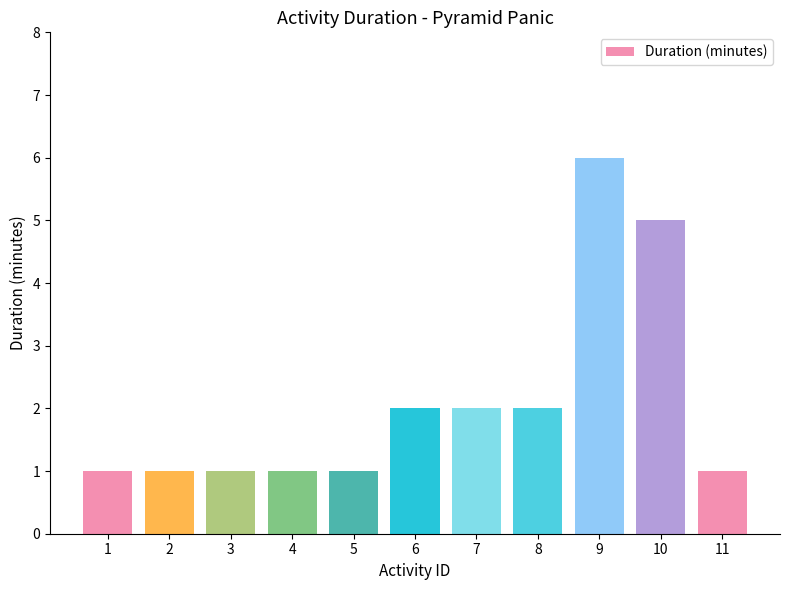

What is the change in value from 7 to 10?

+3